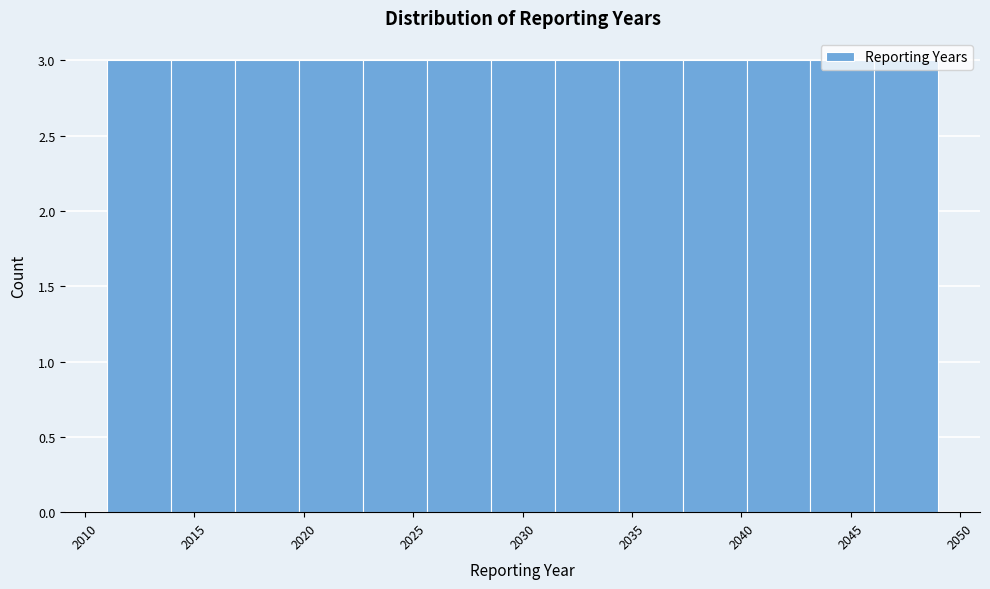

How tall is the bar that spans 2028.5 to 2031.5 on the x-axis? Neither the bar edges nor the heights are printed on the chart, so give them approximately, as read against the axes.

3